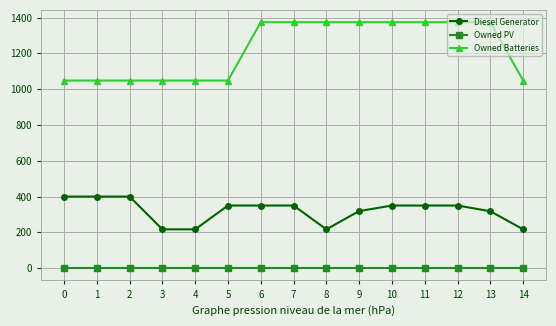

What is the highest value of the Diesel Generator series?

400